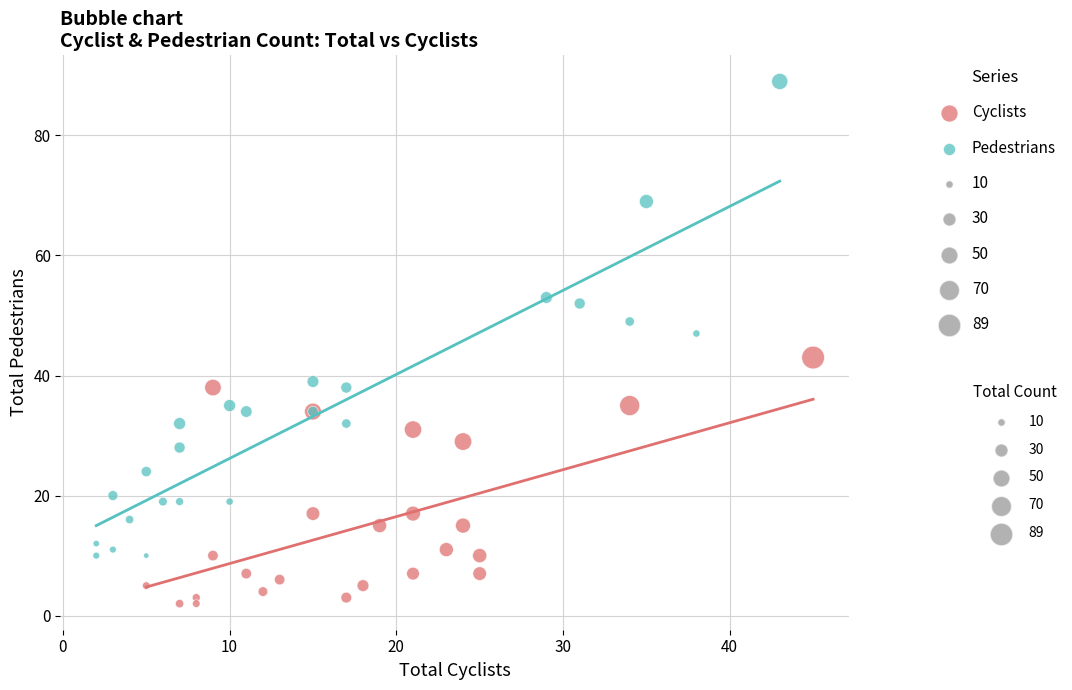

Which series reaches the minimum Y coordinate?

Cyclists